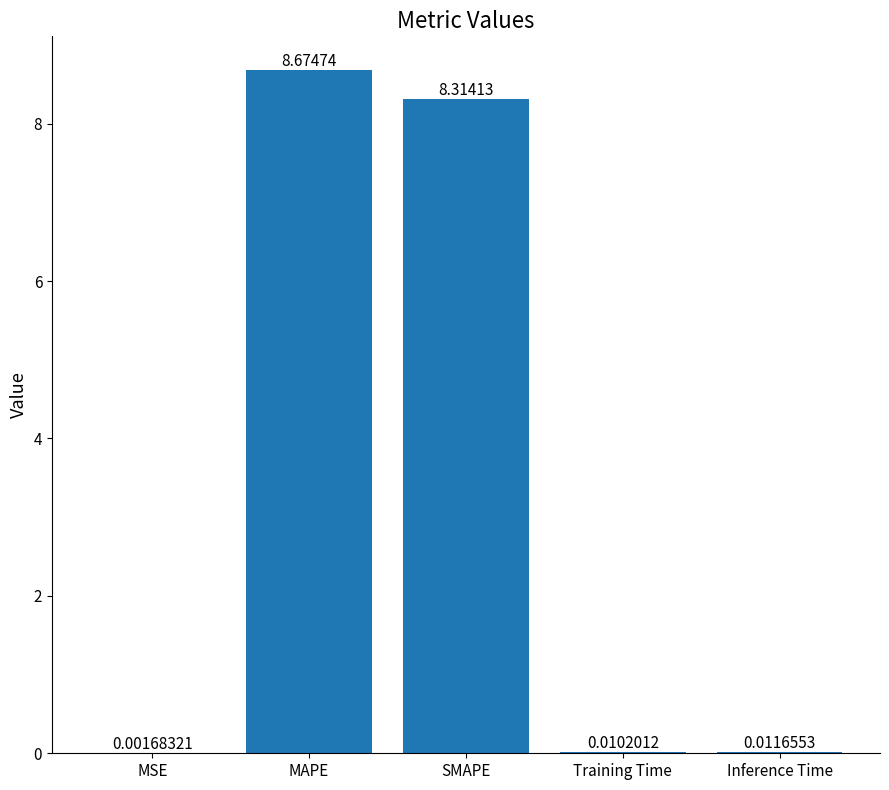

How many categories are shown in the chart?

5